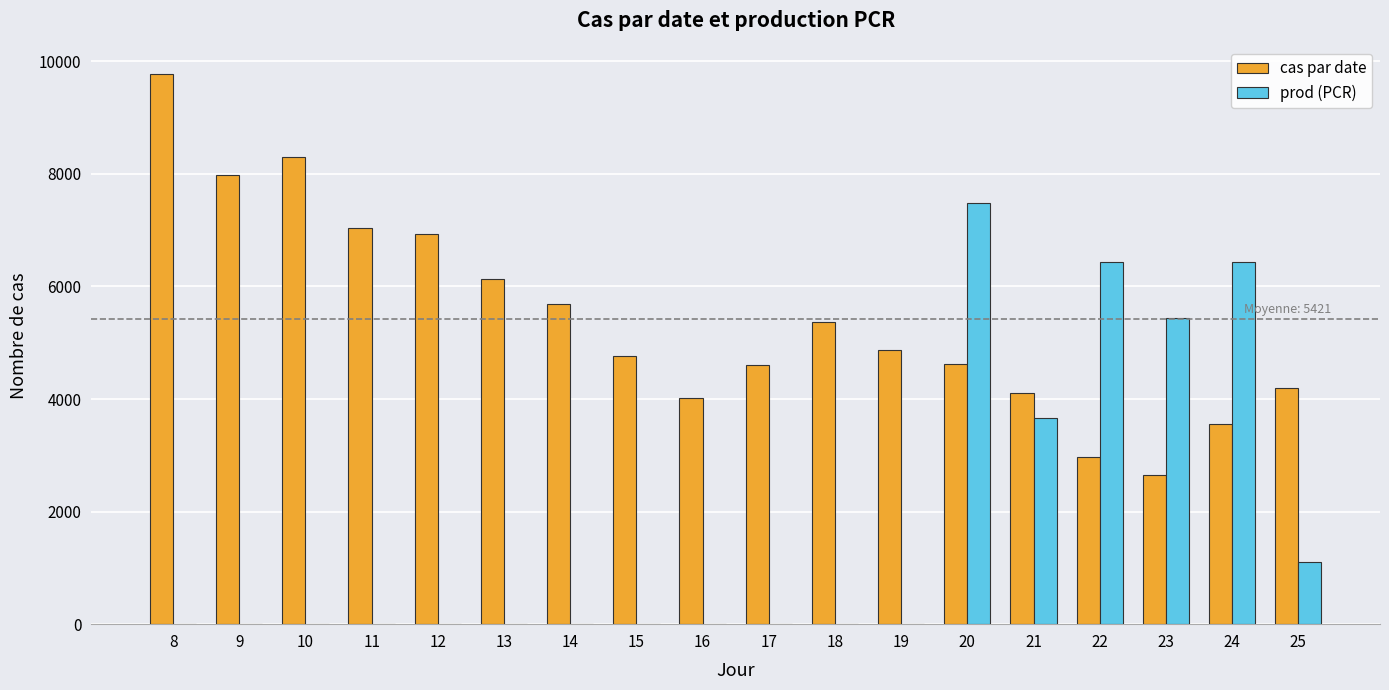

What is the total value across all series at 15?

4769.0